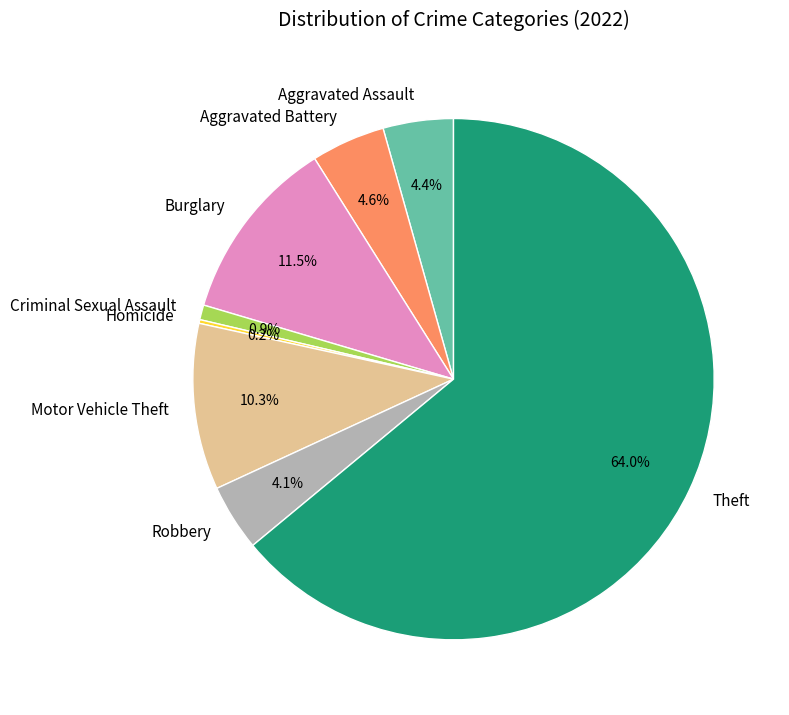

Which category has the biggest portion of the pie?

Theft